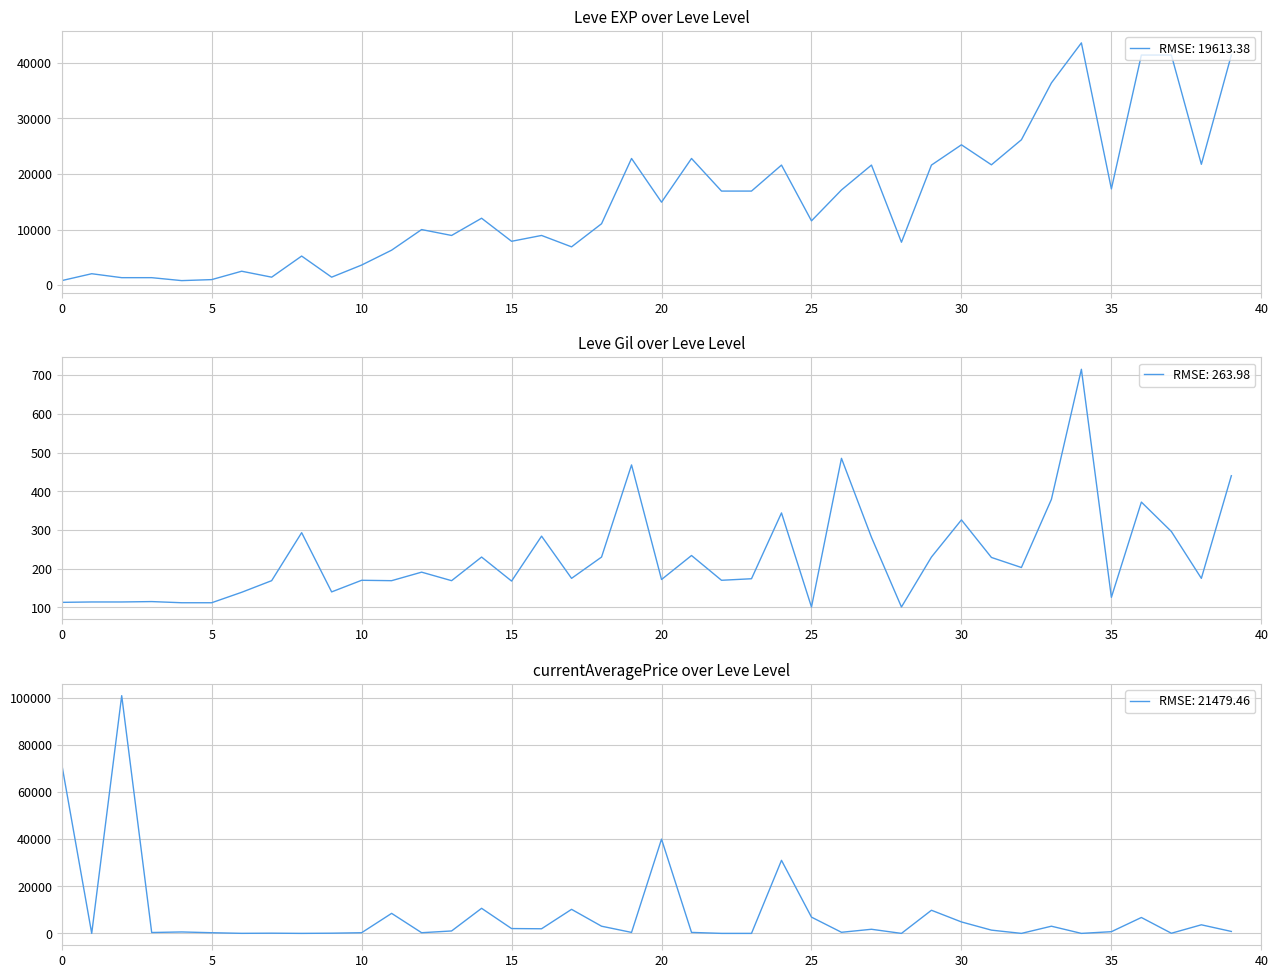

Rank the series by their average value, from highest to lowest.

Leve EXP, currentAveragePrice, Leve Gil